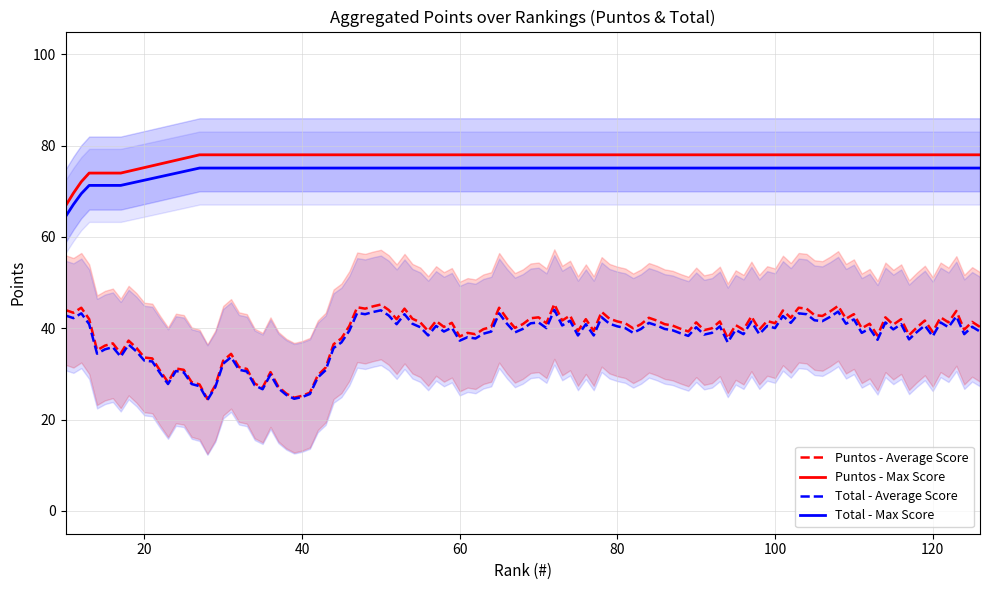

At how many categories does at least one series exceed 32?

12